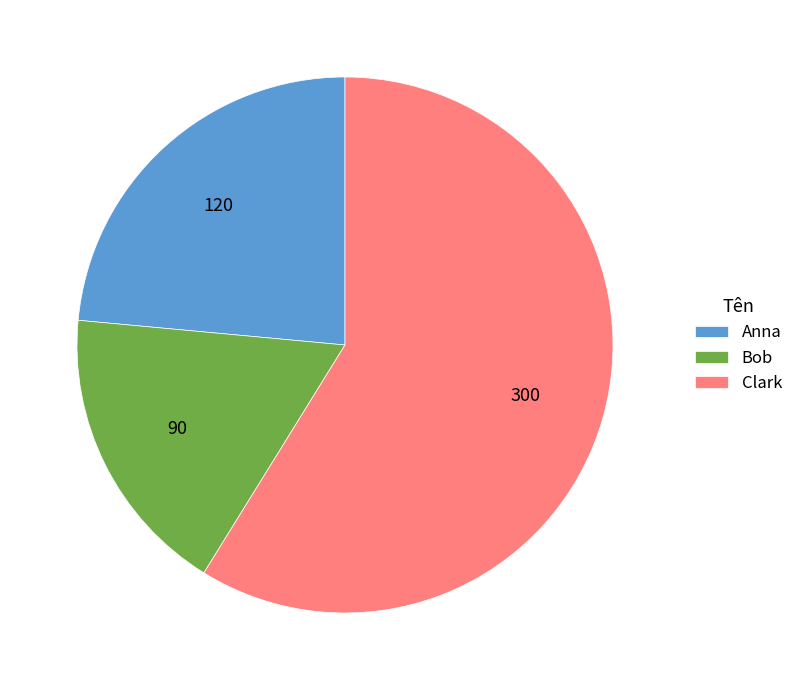

Between Clark and Anna, which is larger?

Clark